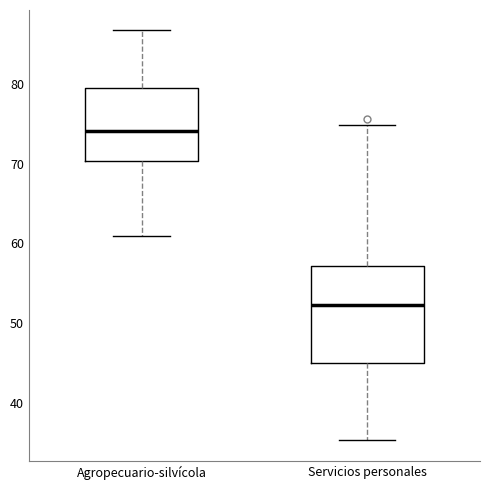

Reading left to right, read every box against the y-axis: the position of its median line, the range the box covers, and the ends of its whiskers. The values are not printed on the chart, so give them approximately, as read against the axis.

Agropecuario-silvícola: median 74, box 70 to 79, whiskers 61 to 87
Servicios personales: median 52, box 45 to 57, whiskers 35 to 75